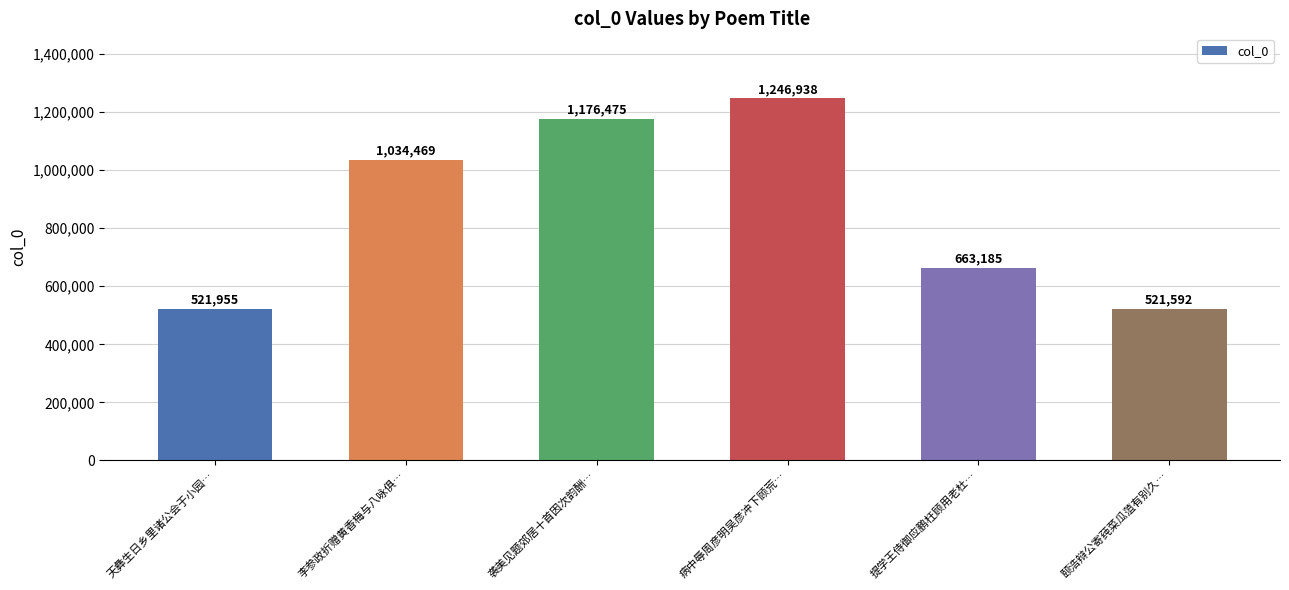

What position from the left is 提学王侍御应鹏枉顾用老杜…?

5